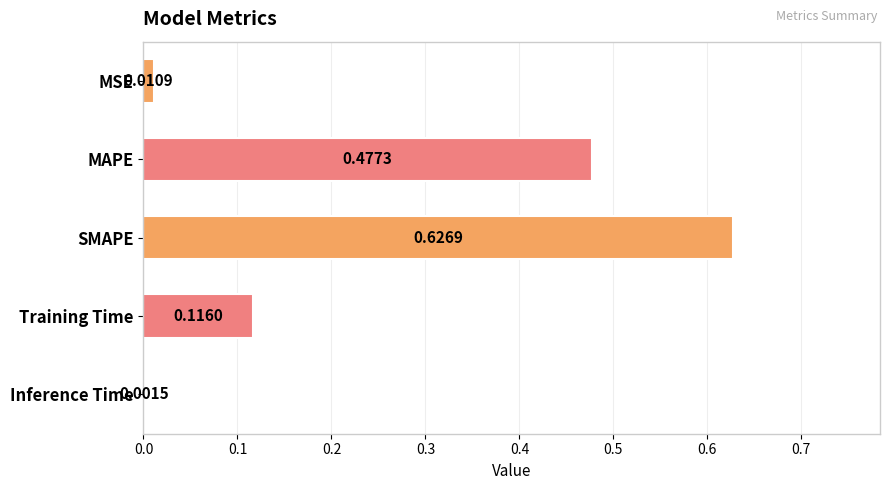

What is the average value?

0.2